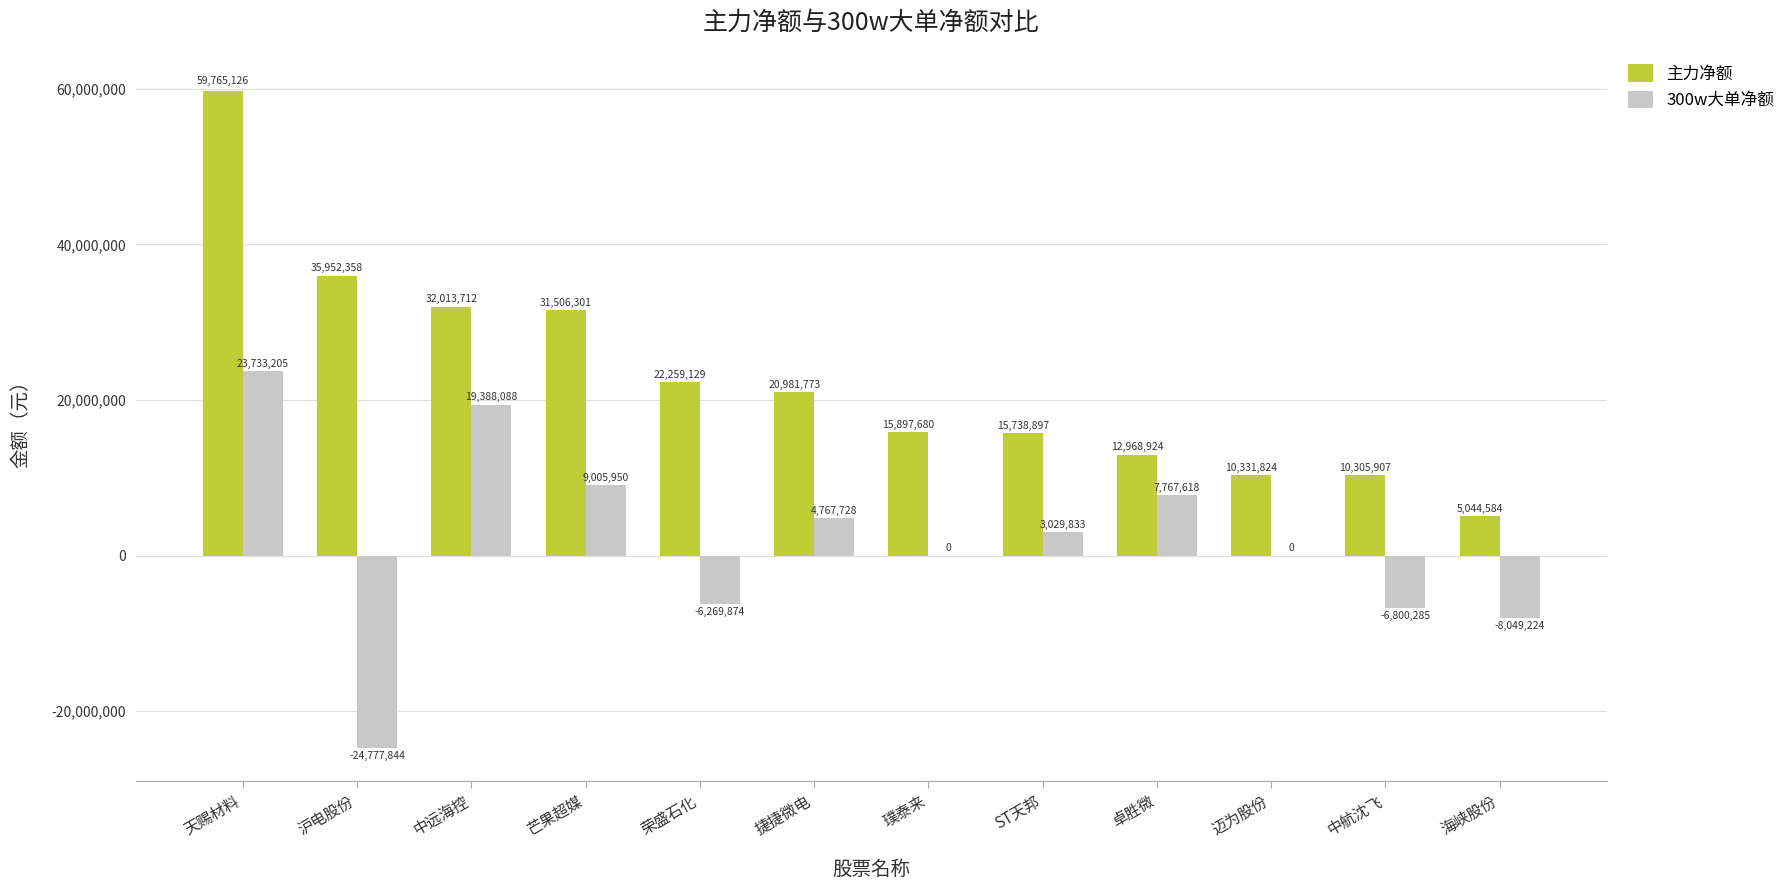

The 300w大单净额 series shows 4696770 at 芒果超媒. True or false?

False